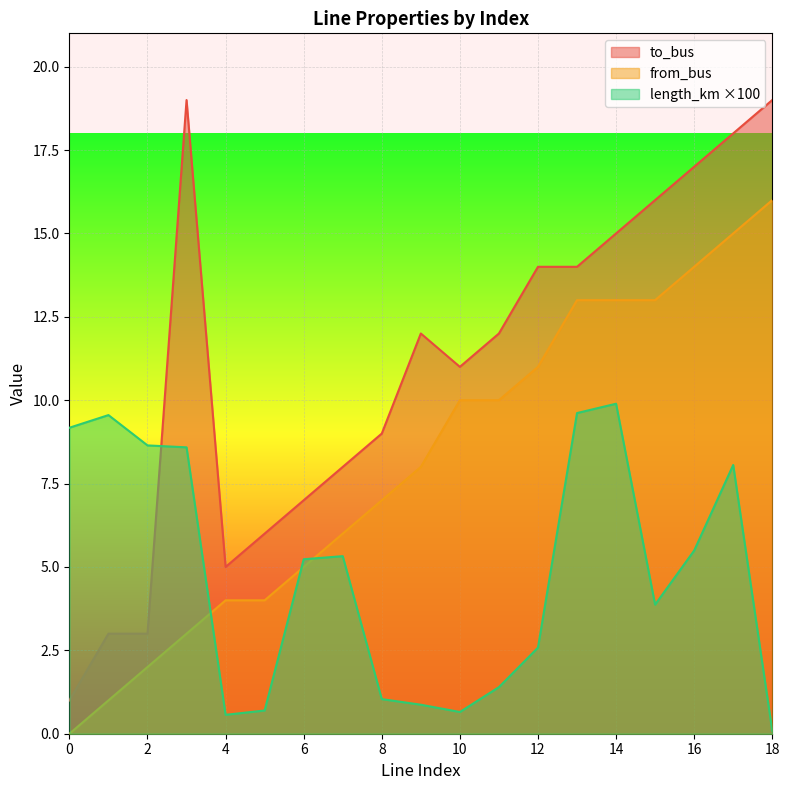

Reading left to right, extract all data points from this chart.

length_km: 9.2	9.6	8.6	8.6	0.6	0.7	5.2	5.3	1.0	0.9	0.7	1.4	2.6	9.6	9.9	3.9	5.5	8.1	0.1
from_bus: 0.0	1.0	2.0	3.0	4.0	4.0	5.0	6.0	7.0	8.0	10.0	10.0	11.0	13.0	13.0	13.0	14.0	15.0	16.0
to_bus: 1.0	3.0	3.0	19.0	5.0	6.0	7.0	8.0	9.0	12.0	11.0	12.0	14.0	14.0	15.0	16.0	17.0	18.0	19.0